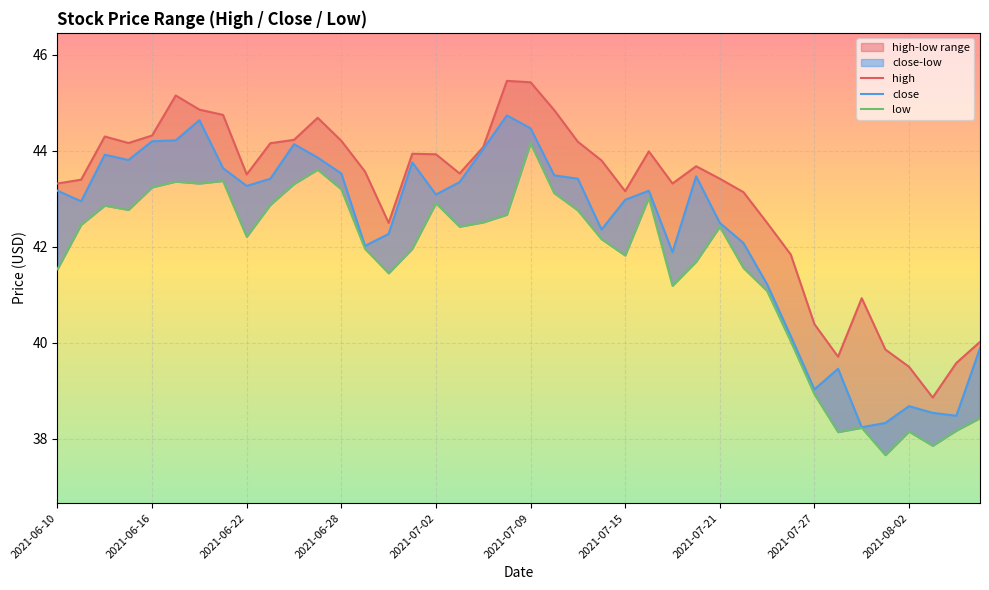

Reading right to left, transcribe all the data shown in this chart.

high: 40.0	39.6	38.9	39.5	39.9	40.9	39.7	40.4	41.8	42.5	43.1	43.4	43.7	43.3	44.0	43.2	43.8	44.2	44.9	45.4	45.5	44.1	43.5	43.9	43.9	42.5	43.6	44.2	44.7	44.2	44.2	43.5	44.8	44.9	45.2	44.3	44.2	44.3	43.4	43.3
close: 39.9	38.5	38.5	38.7	38.3	38.2	39.5	39.0	40.1	41.2	42.1	42.5	43.5	41.9	43.2	43.0	42.4	43.4	43.5	44.5	44.7	44.0	43.4	43.1	43.8	42.3	42.0	43.5	43.9	44.1	43.4	43.3	43.6	44.6	44.2	44.2	43.8	43.9	43.0	43.2
low: 38.4	38.2	37.9	38.1	37.7	38.2	38.1	38.9	40.0	41.1	41.6	42.4	41.7	41.2	43.0	41.8	42.2	42.8	43.1	44.2	42.7	42.5	42.4	42.9	42.0	41.5	42.0	43.2	43.6	43.3	42.9	42.2	43.4	43.3	43.4	43.2	42.8	42.9	42.5	41.5